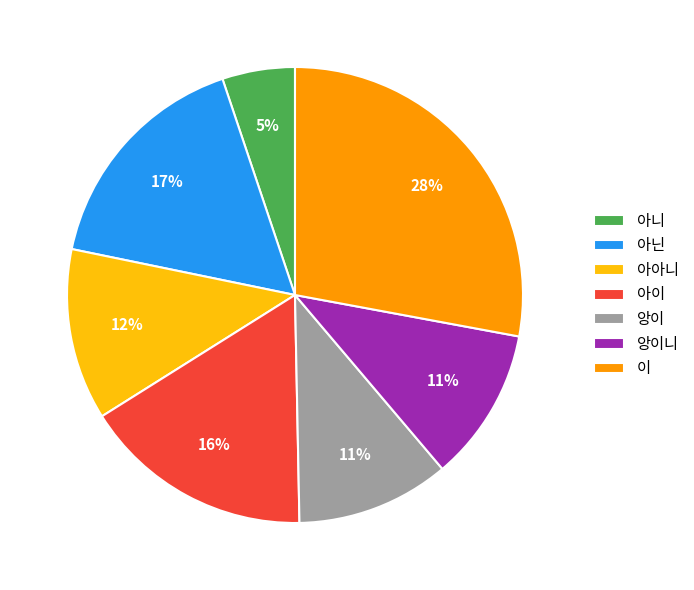

How many slices are in this pie chart?

7